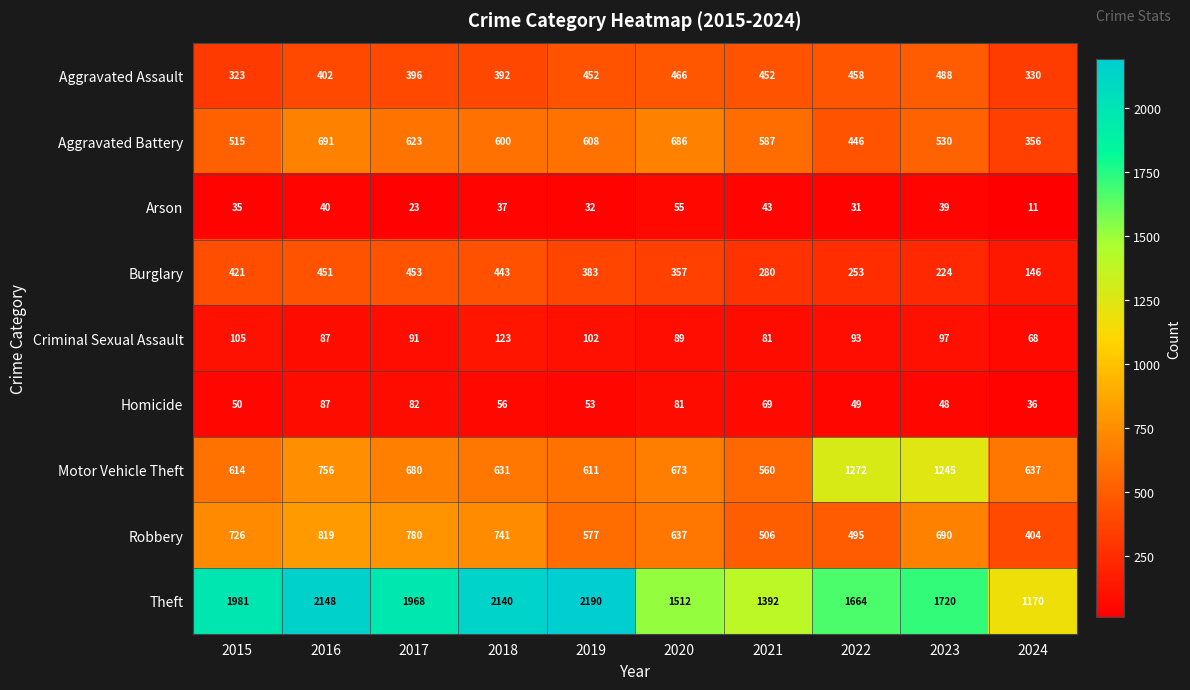

What is the difference between the Arson values at 2019 and 2020?

23